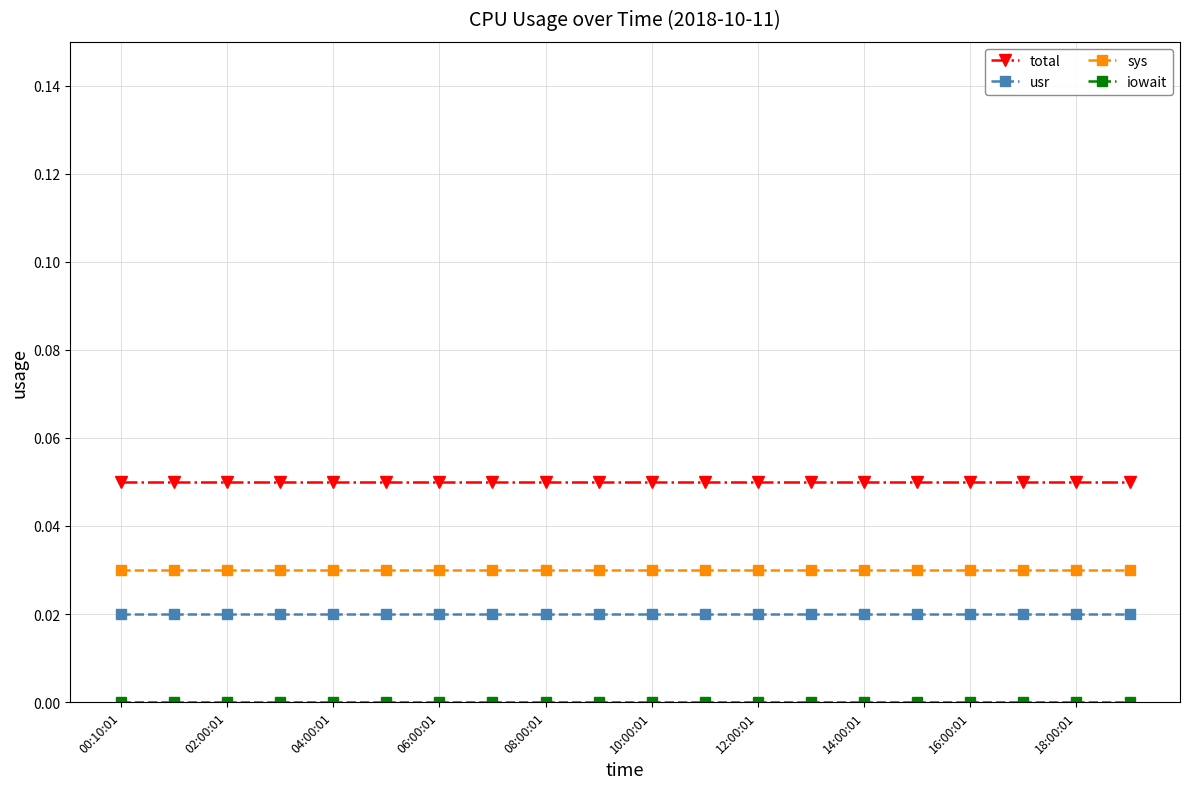

Which series has the largest total across all categories?

total